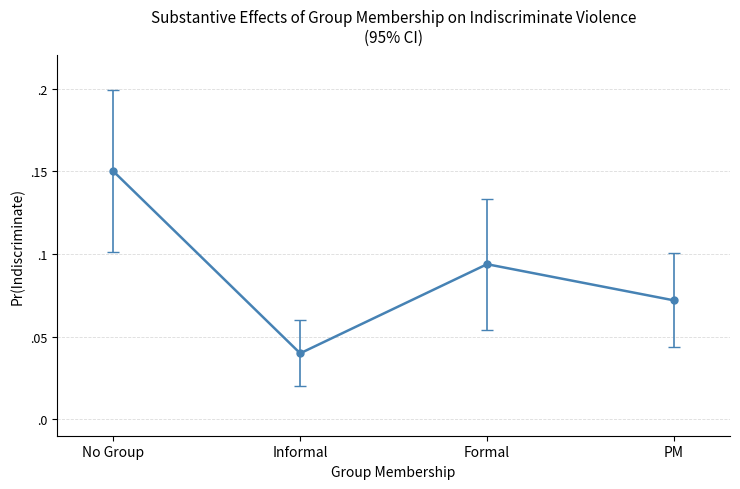

Is it true that the value at PM is 0.0?

False